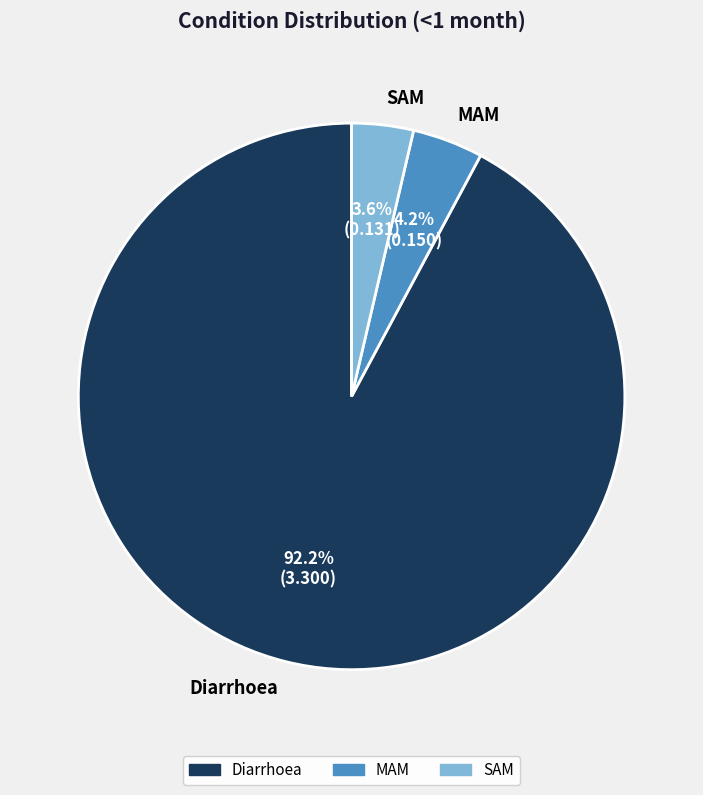

Rank the categories by value from lowest to highest.

SAM, MAM, Diarrhoea